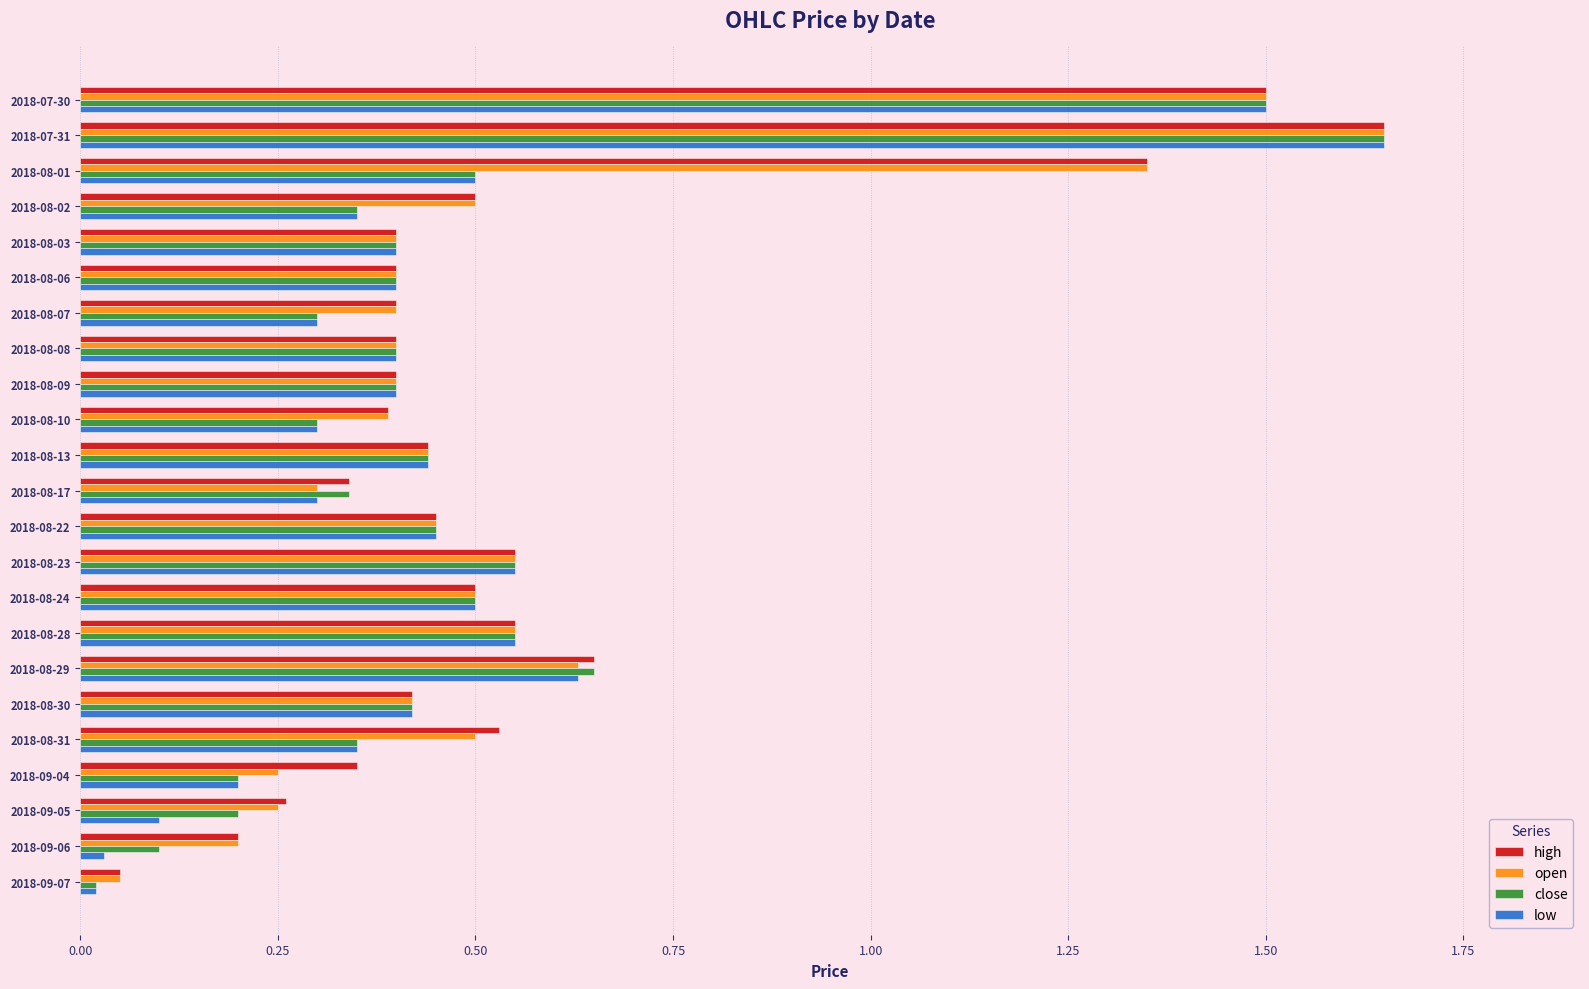

At which label does low reach its peak?

2018-07-31